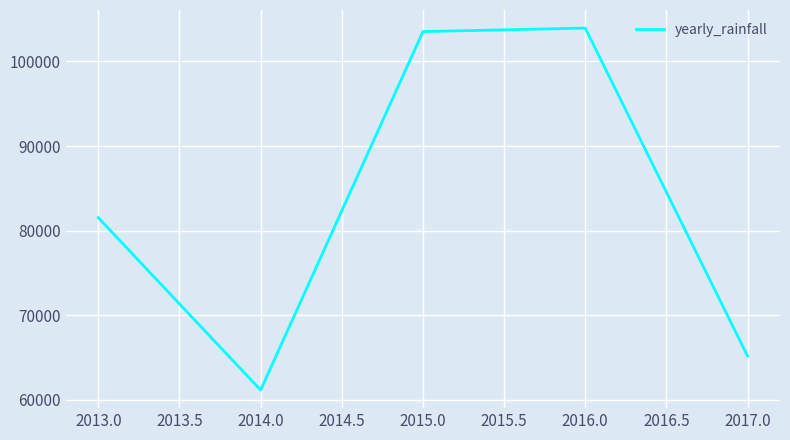

Which category has the highest value across all series?

2016.0